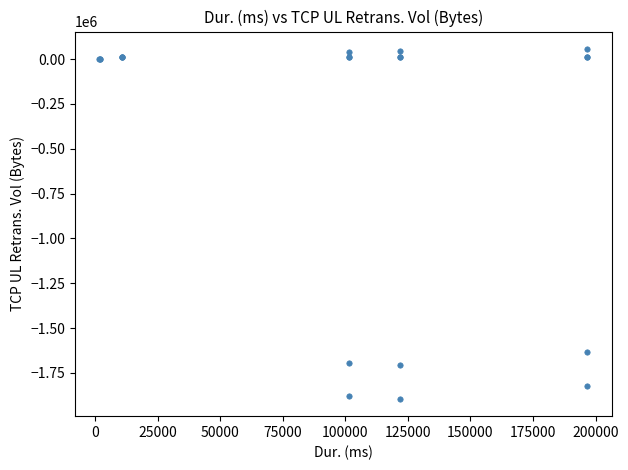

What Y value in the scatter plot is closest to -918584?

-1634472.1